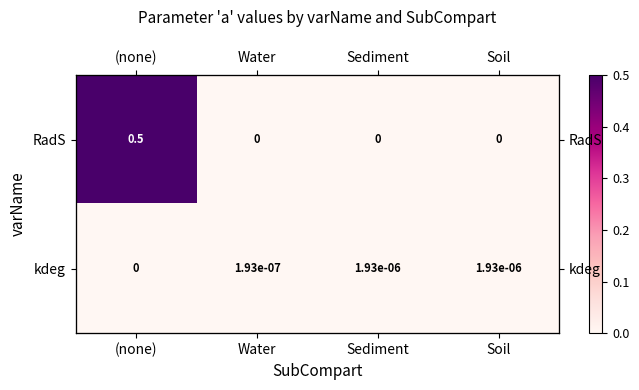

The value of RadS at (none) is 0.2. True or false?

False